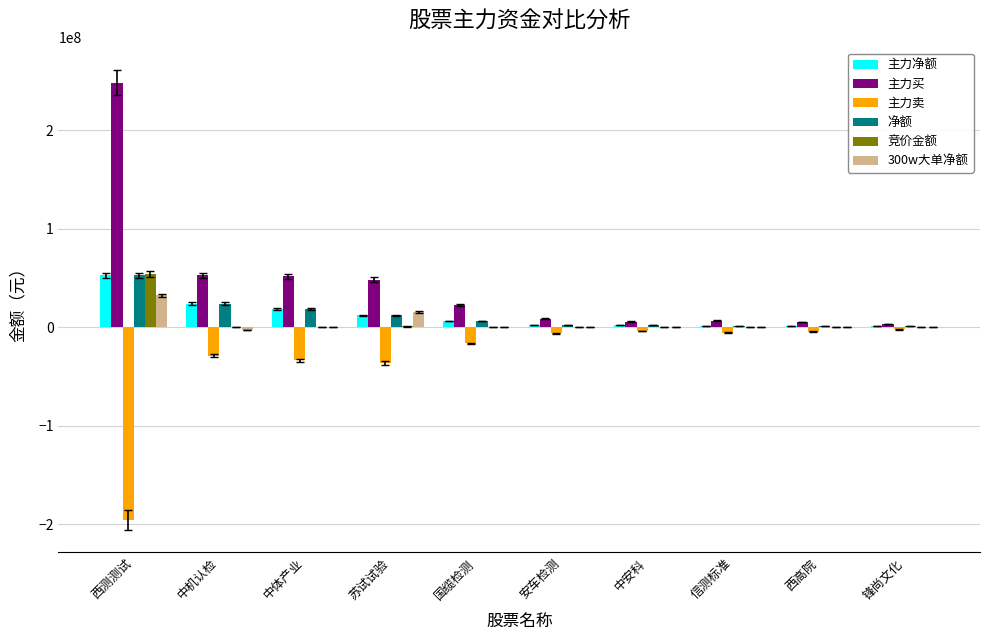

Which series has the largest total across all categories?

主力买